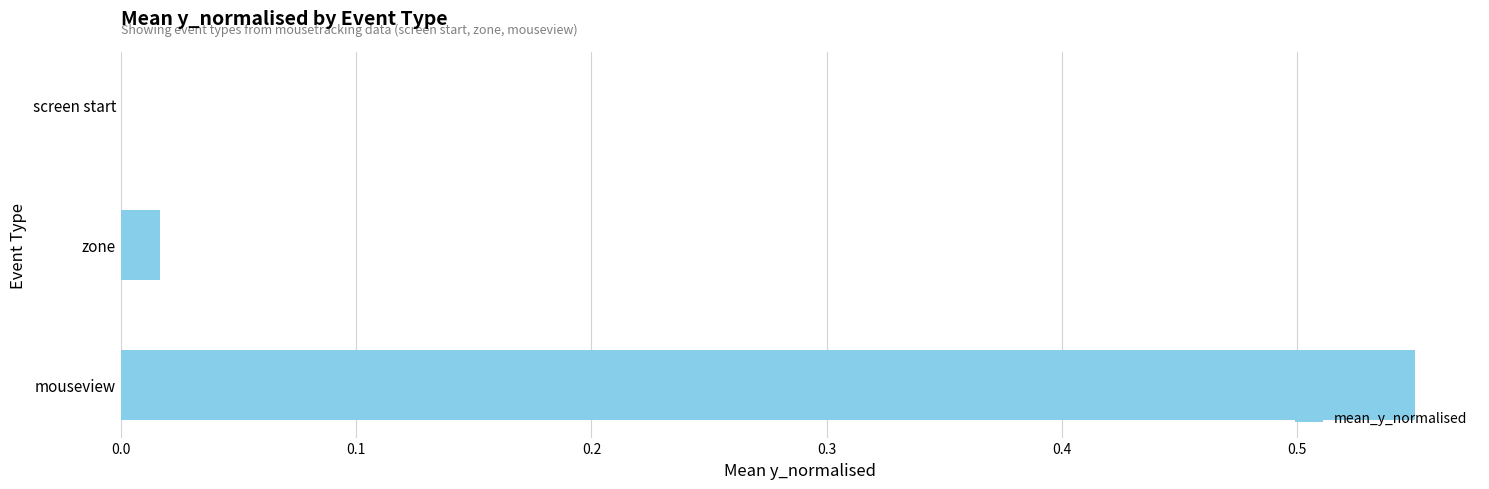

Are the bars horizontal?

Yes